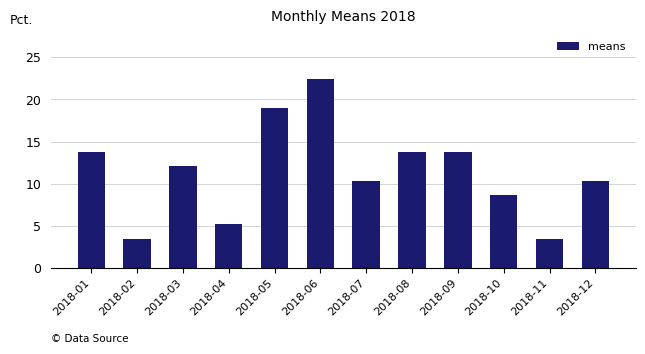

Which label corresponds to the largest value in the chart?

2018-06